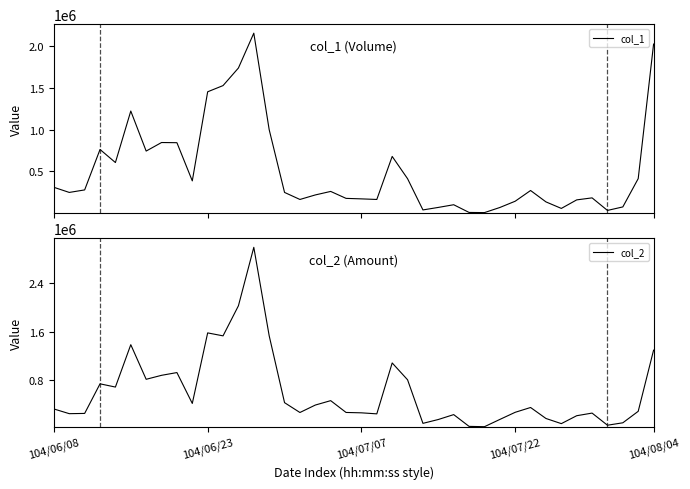

What are all the series names shown in the legend?

col_1, col_2